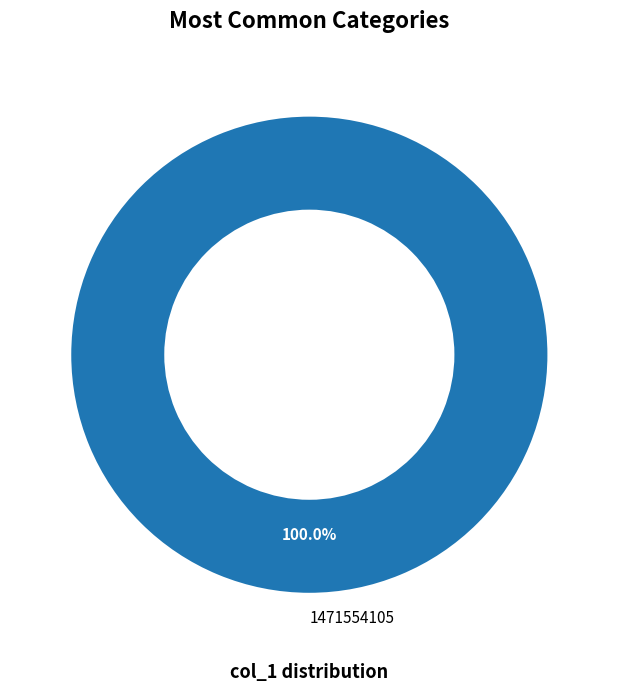

Is there a majority slice in this chart?

Yes